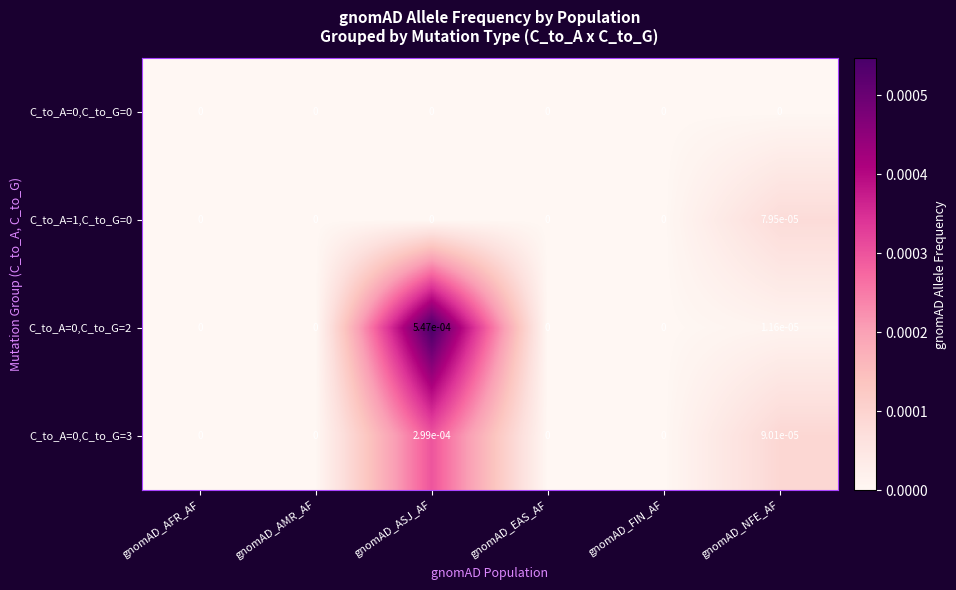

True or false: C_to_A=0,C_to_G=0 has a value of 0.0 at gnomAD_FIN_AF.

True